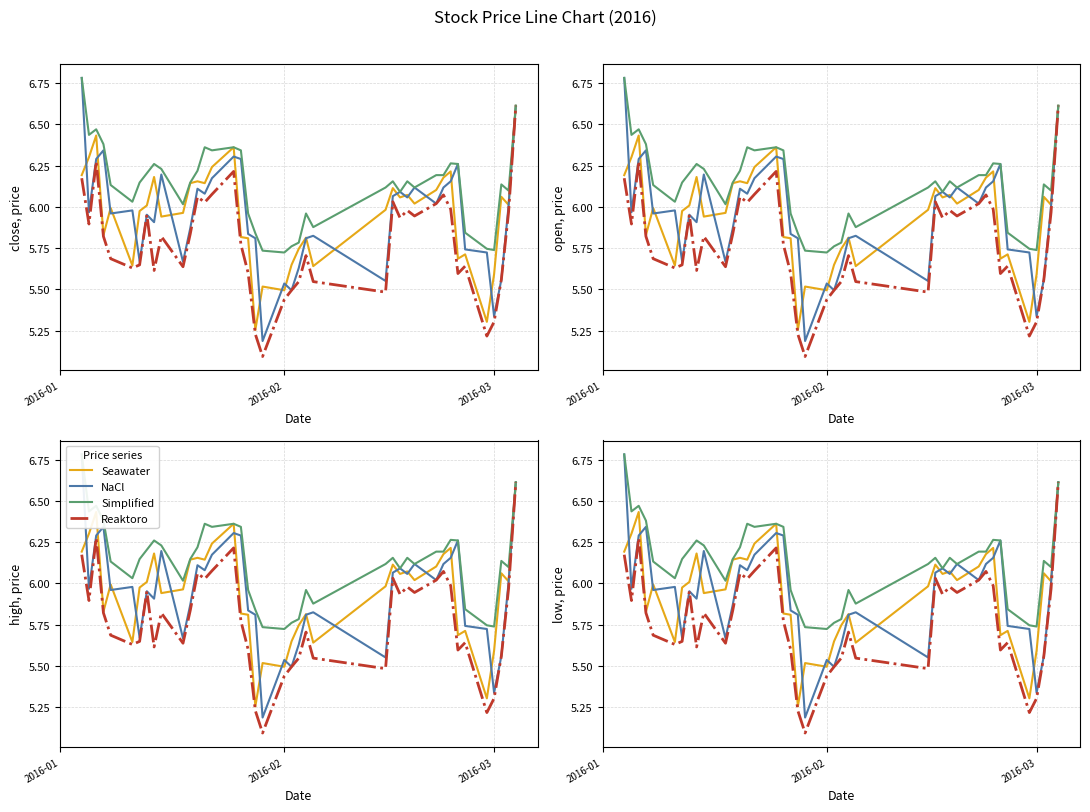

Reading right to left, what are all the values shown in this chart?

Seawater: 6.6	6.0	6.1	5.6	5.3	5.7	5.7	6.2	6.2	6.1	6.0	6.1	6.1	6.1	6.0	5.6	5.8	5.7	5.6	5.5	5.5	5.3	5.8	5.8	6.4	6.2	6.1	6.2	6.1	6.0	5.9	6.2	6.0	6.0	5.6	6.0	5.8	6.4	6.3	6.2
NaCl: 6.6	6.0	5.6	5.3	5.7	5.7	6.3	6.2	6.1	6.0	6.1	6.1	6.1	6.1	5.6	5.8	5.8	5.6	5.5	5.5	5.2	5.8	5.8	6.3	6.3	6.2	6.1	6.1	5.9	5.7	6.2	5.9	6.0	5.7	6.0	6.0	6.3	6.3	6.0	6.8
Simplified: 6.6	6.1	6.1	5.7	5.7	5.8	6.3	6.3	6.2	6.2	6.1	6.2	6.1	6.2	6.1	5.9	6.0	5.8	5.8	5.7	5.7	5.8	6.0	6.3	6.4	6.3	6.4	6.2	6.1	6.0	6.2	6.3	6.2	6.1	6.0	6.1	6.4	6.5	6.4	6.8
Reaktoro: 6.6	6.0	5.6	5.3	5.2	5.6	5.6	6.0	6.1	6.0	5.9	6.0	5.9	6.0	5.5	5.5	5.7	5.5	5.5	5.4	5.1	5.2	5.6	5.8	6.2	6.1	6.0	6.1	5.8	5.6	5.8	5.6	6.0	5.6	5.6	5.7	5.8	6.3	5.9	6.2